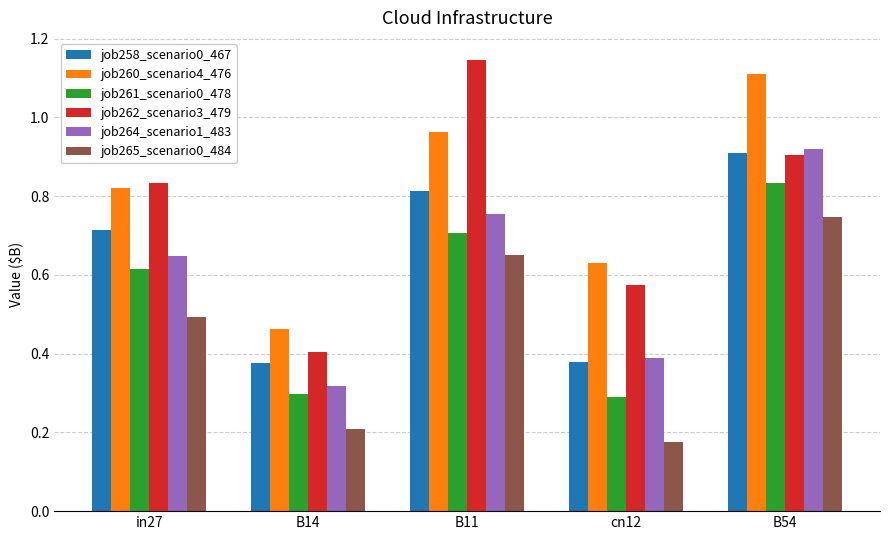

Does the chart contain any negative values?

No